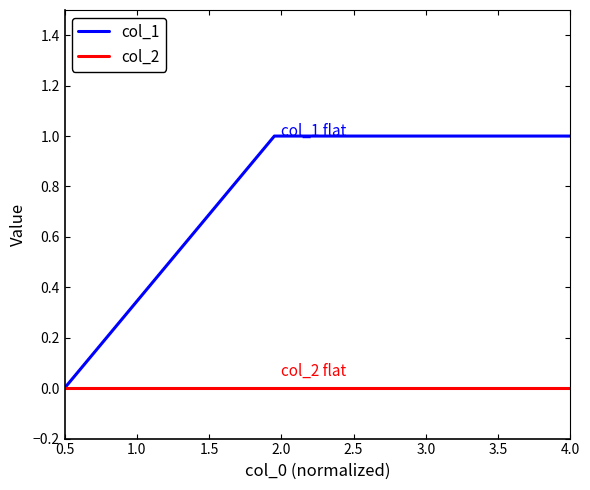

Which series has the largest range (max minus min)?

col_1